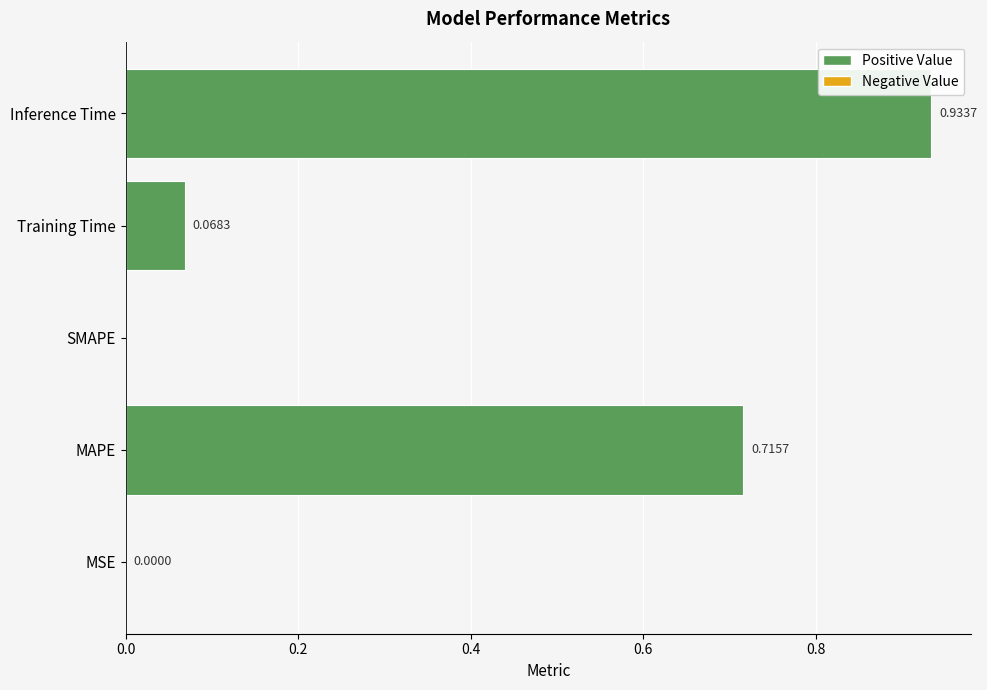

What is the sum of all values?

1.7